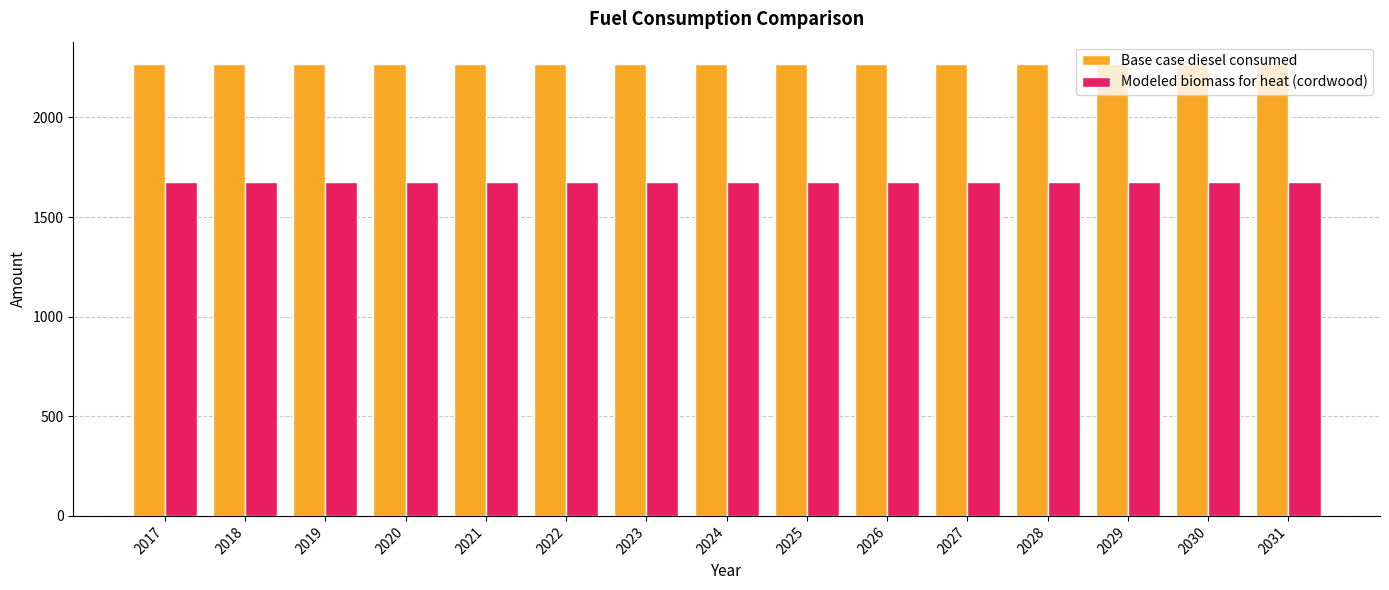

What is the spread (max minus min) of values at 2018?

590.6